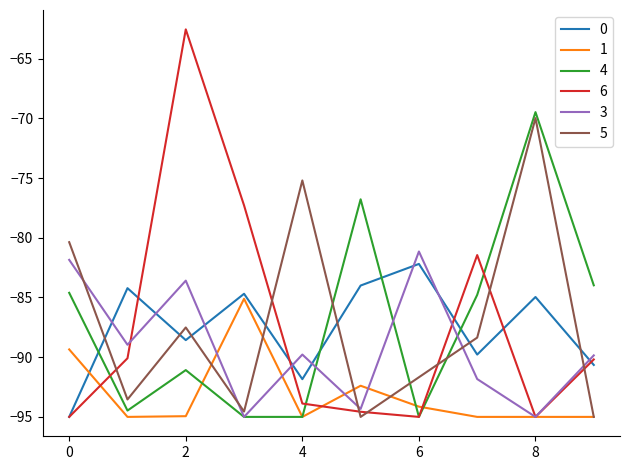

What is the maximum value for 1?

-85.1